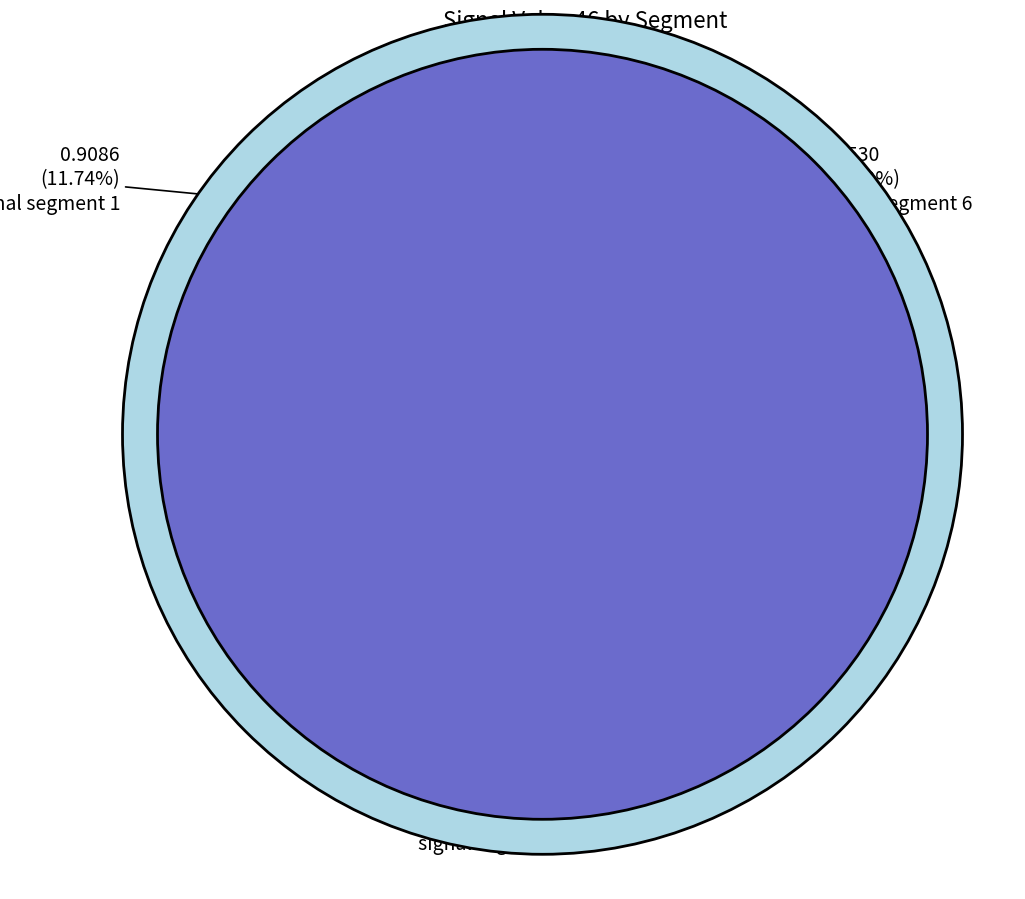

Which slice is the smallest?

signal segment 7